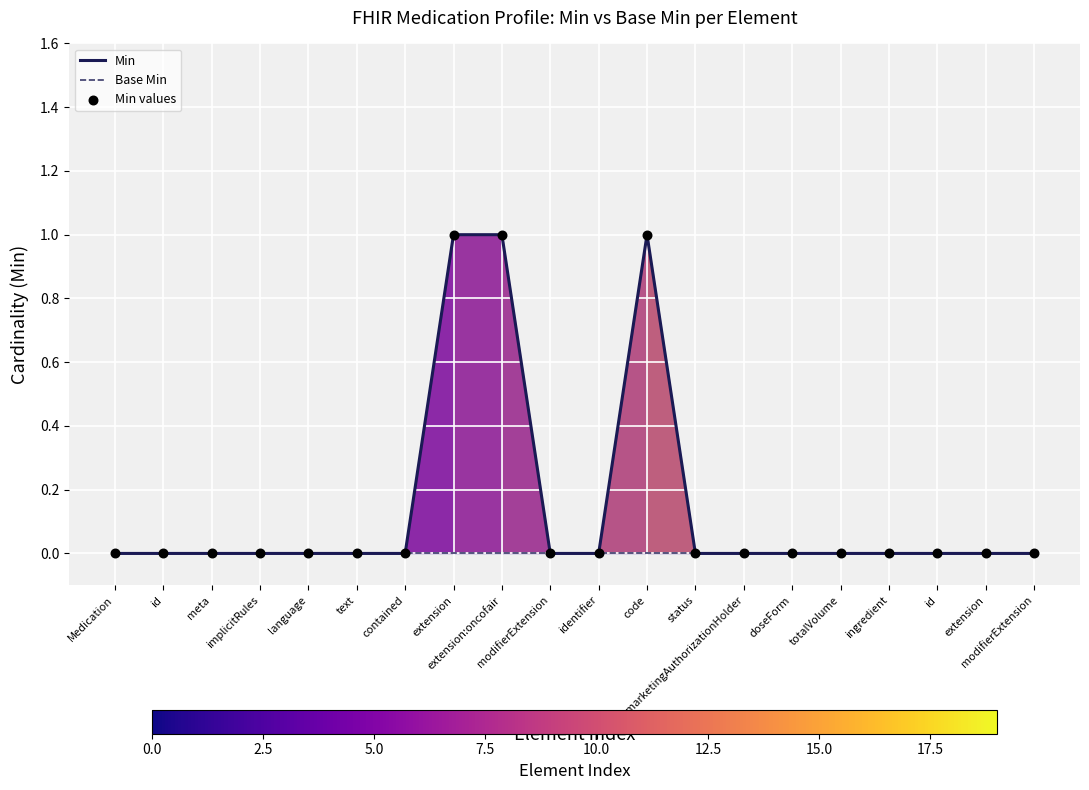

Which series contains the lowest Y value?

Min